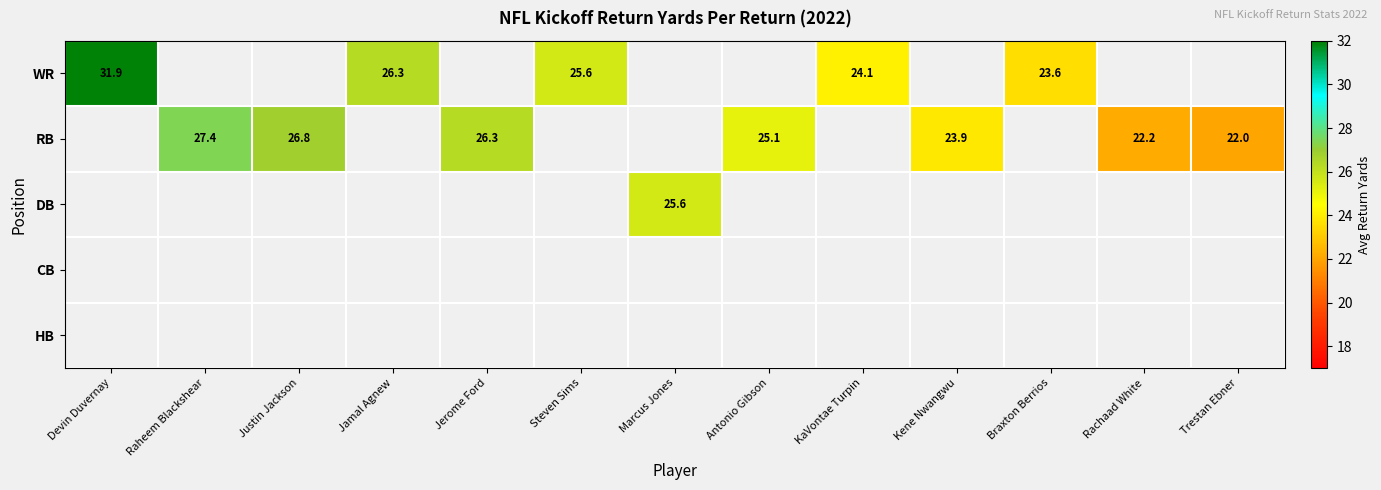

What is the difference between the WR values at Braxton Berrios and Jamal Agnew?

2.7